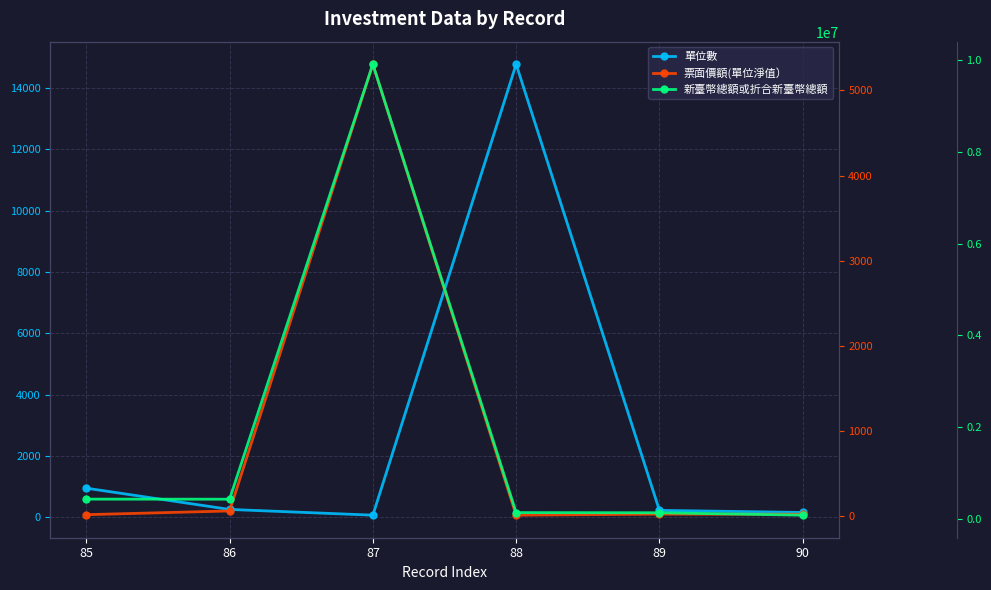

What is the difference between the maximum and minimum values in the 新臺幣總額或折合新臺幣總額 series?

9808168.8